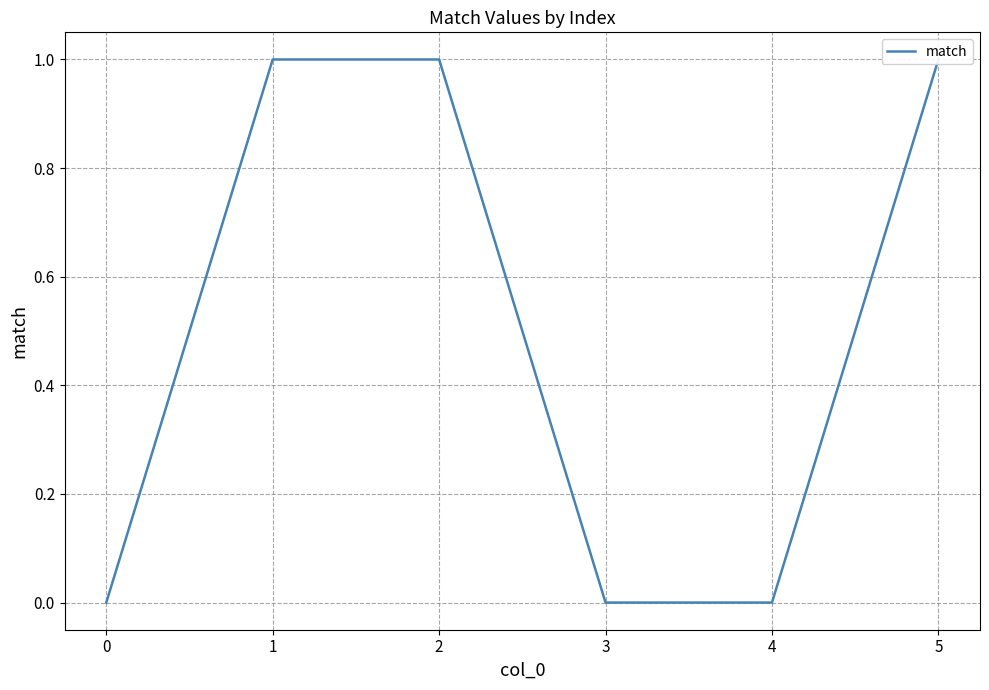

Reading left to right, list all the values displayed in this chart.

0	1	1	0	0	1